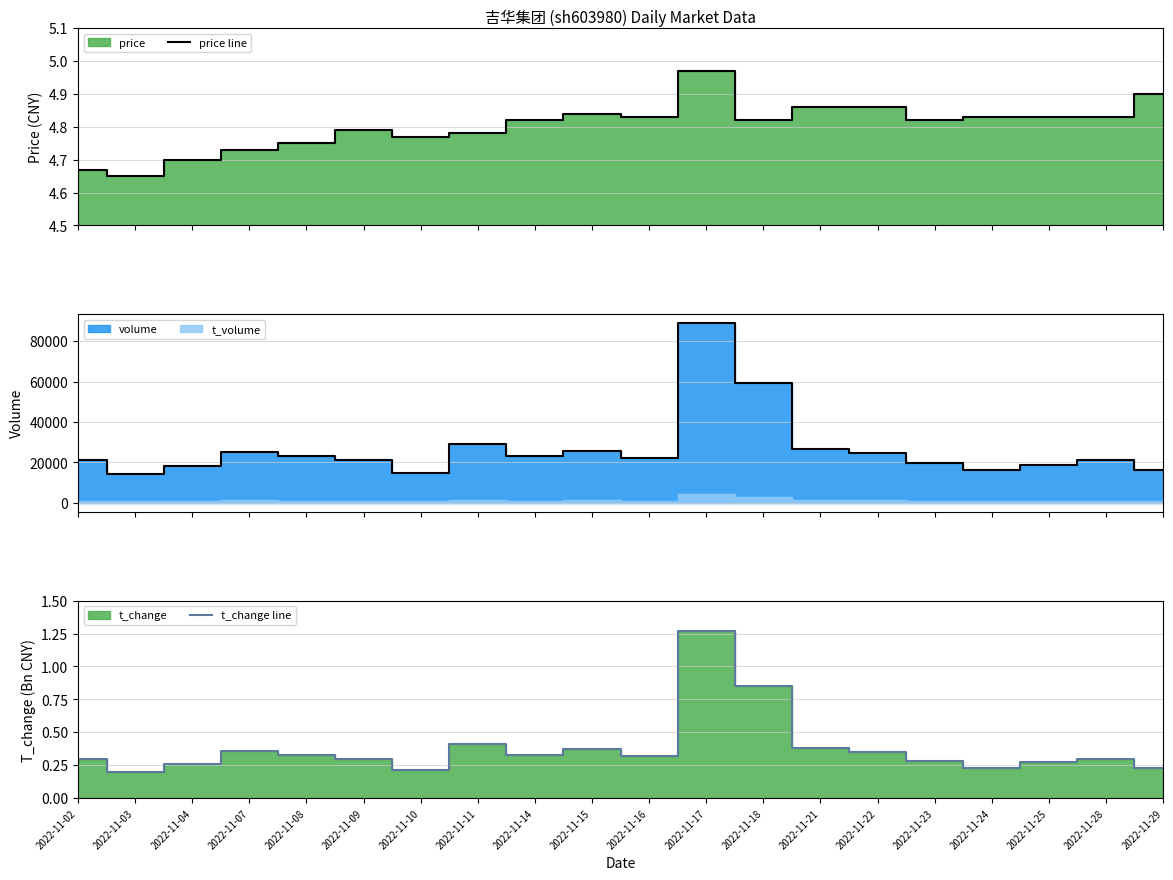

Rank the series at 2022-11-09 from lowest to highest value.

t_change line, price line